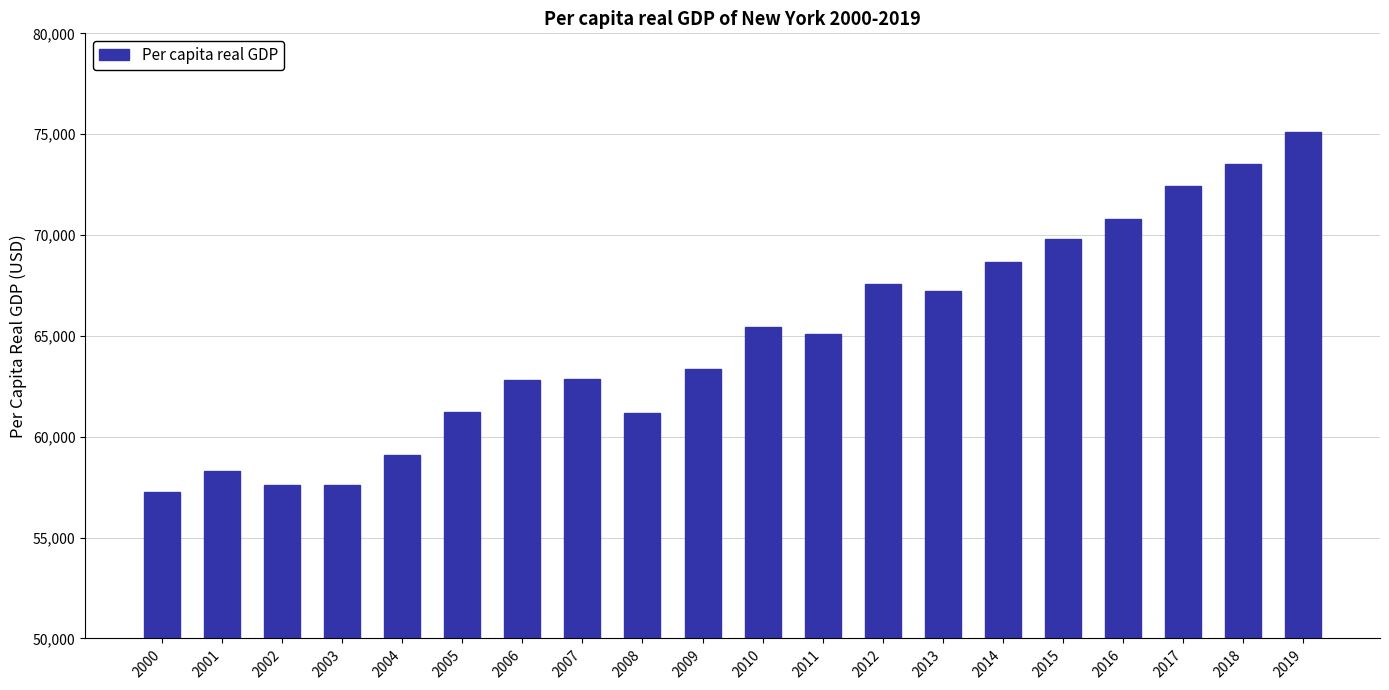

How many data points are less than 65092?

10